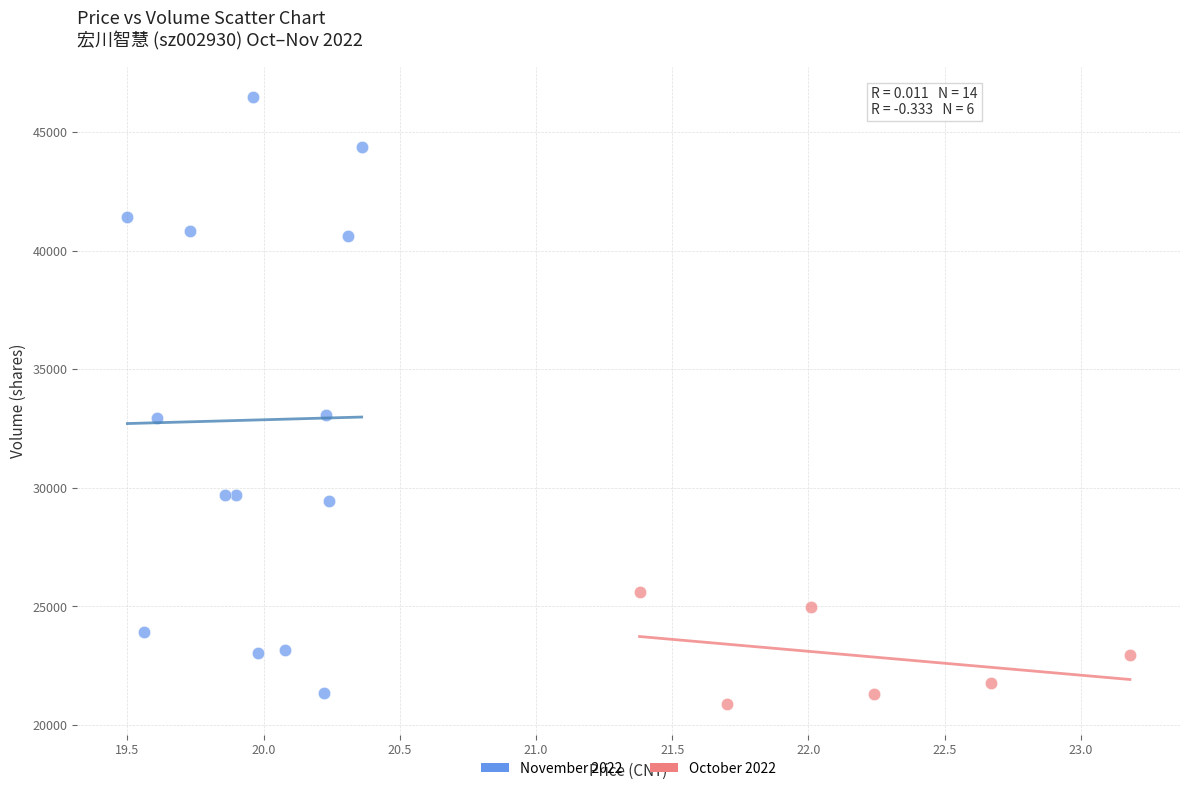

What are all the series names shown in the legend?

November 2022, October 2022